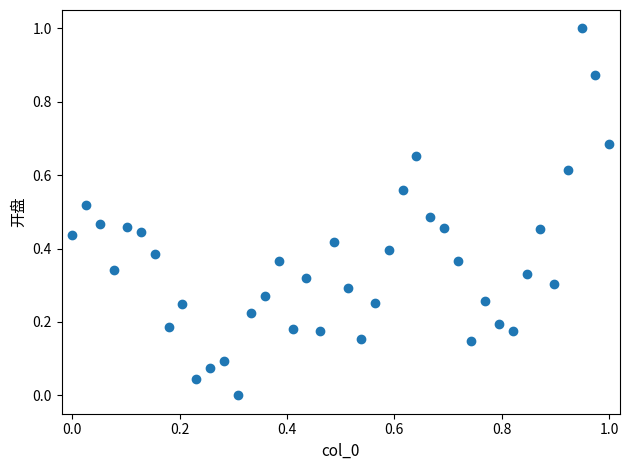

What is the range of X values (max minus min)?

1.0